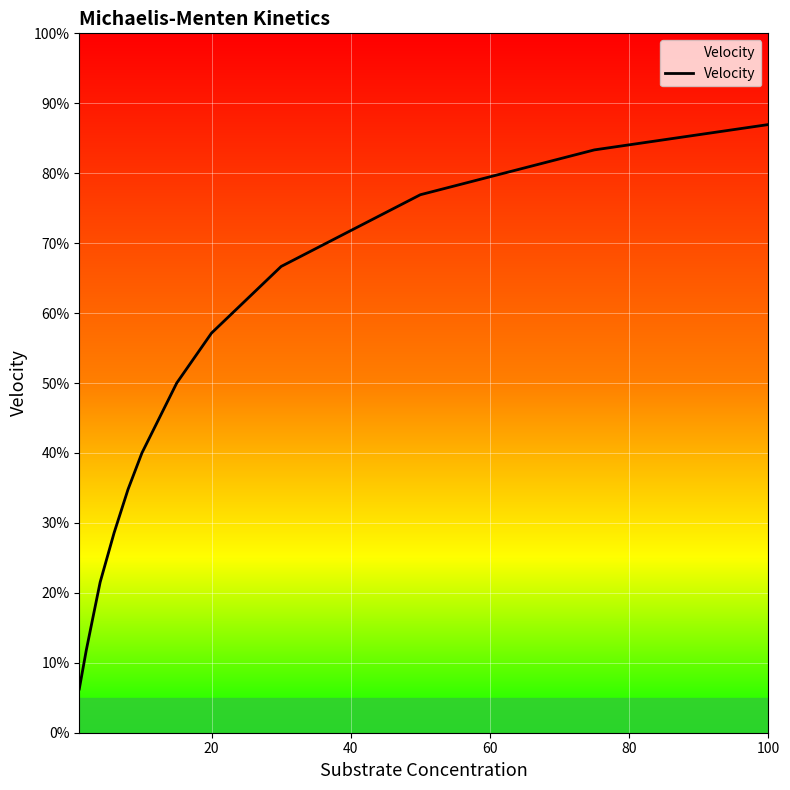

What is the greatest value displayed?

87.0